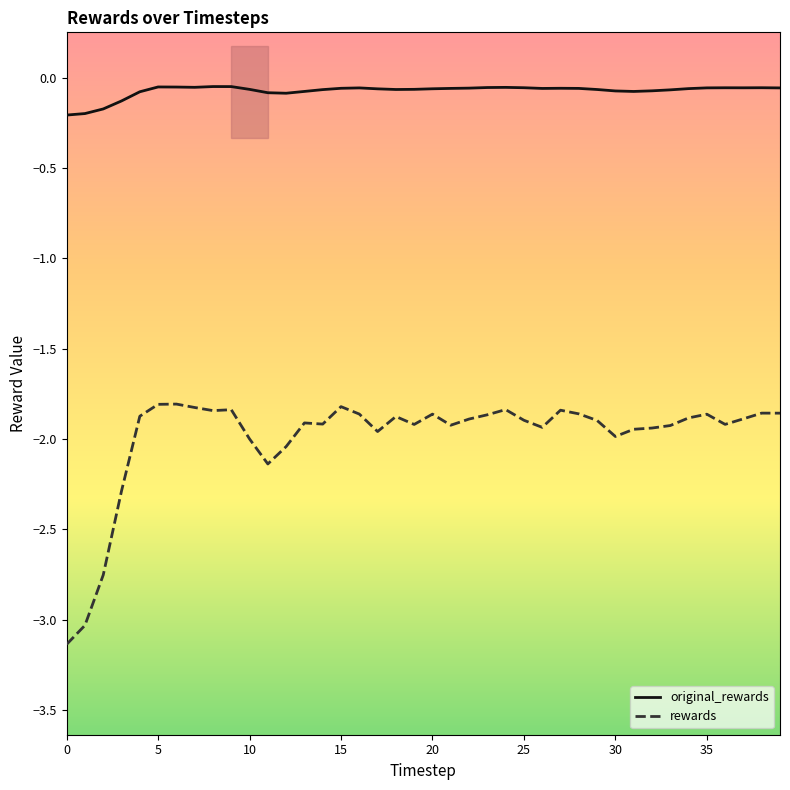

Which series has the largest range (max minus min)?

rewards